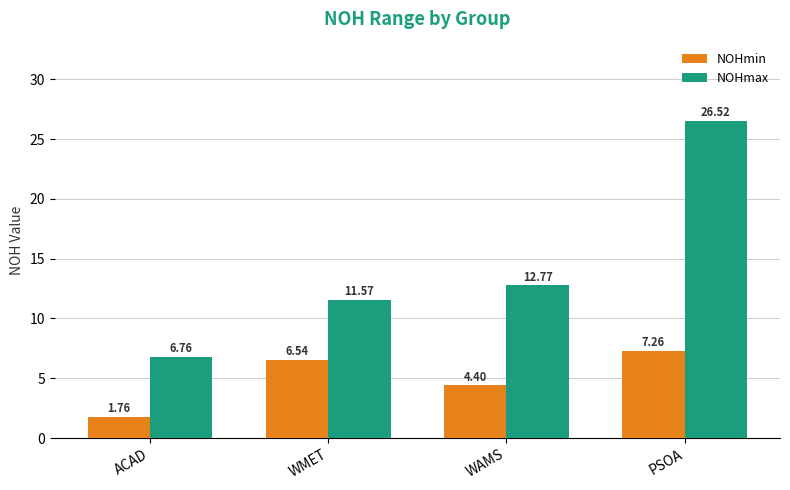

Rank the series by their average value, from highest to lowest.

NOHmax, NOHmin